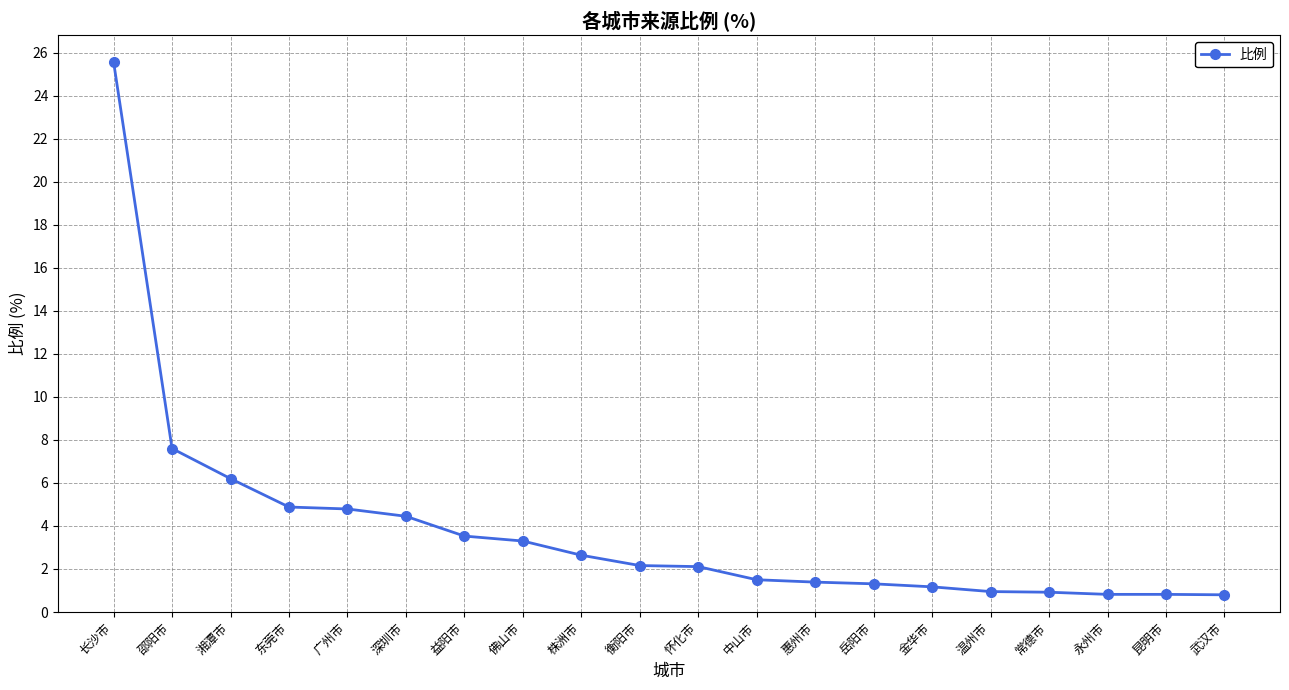

What is the approximate value at 益阳市?

3.5